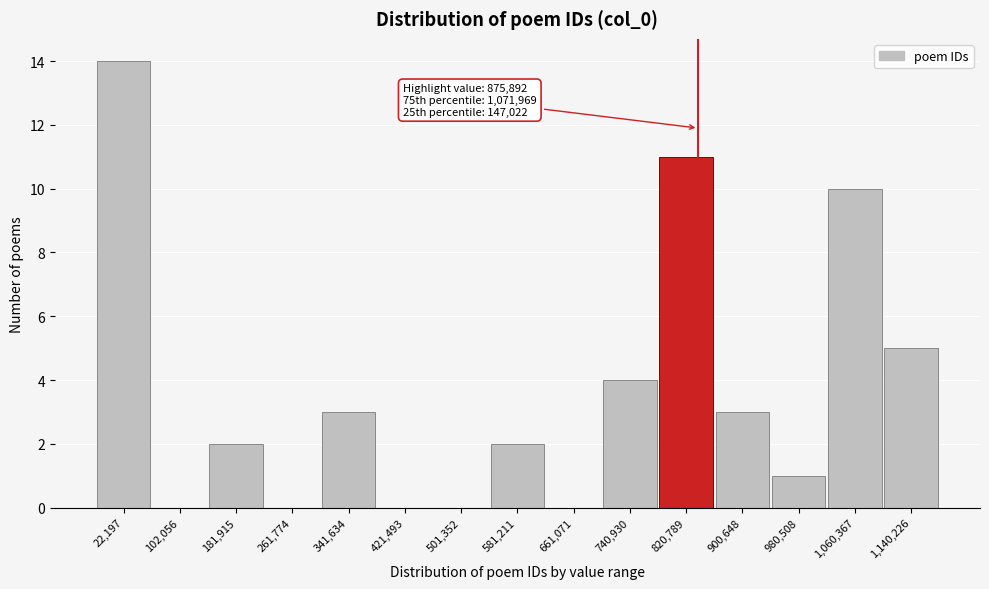

Reading left to right, extract all data points from this chart.

22,197=14	102,056=0	181,915=2	261,774=0	341,634=3	421,493=0	501,352=0	581,211=2	661,071=0	740,930=4	820,789=11	900,648=3	980,508=1	1,060,367=10	1,140,226=5